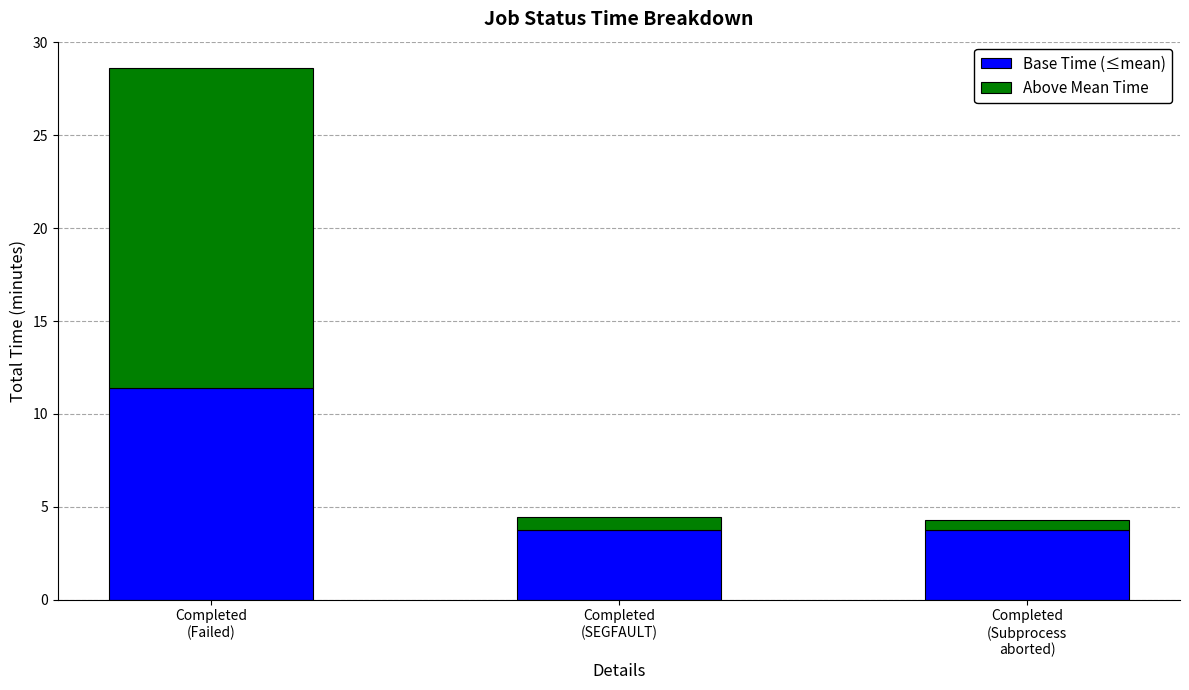

What is the minimum value for Base Time (≤mean)?

3.7